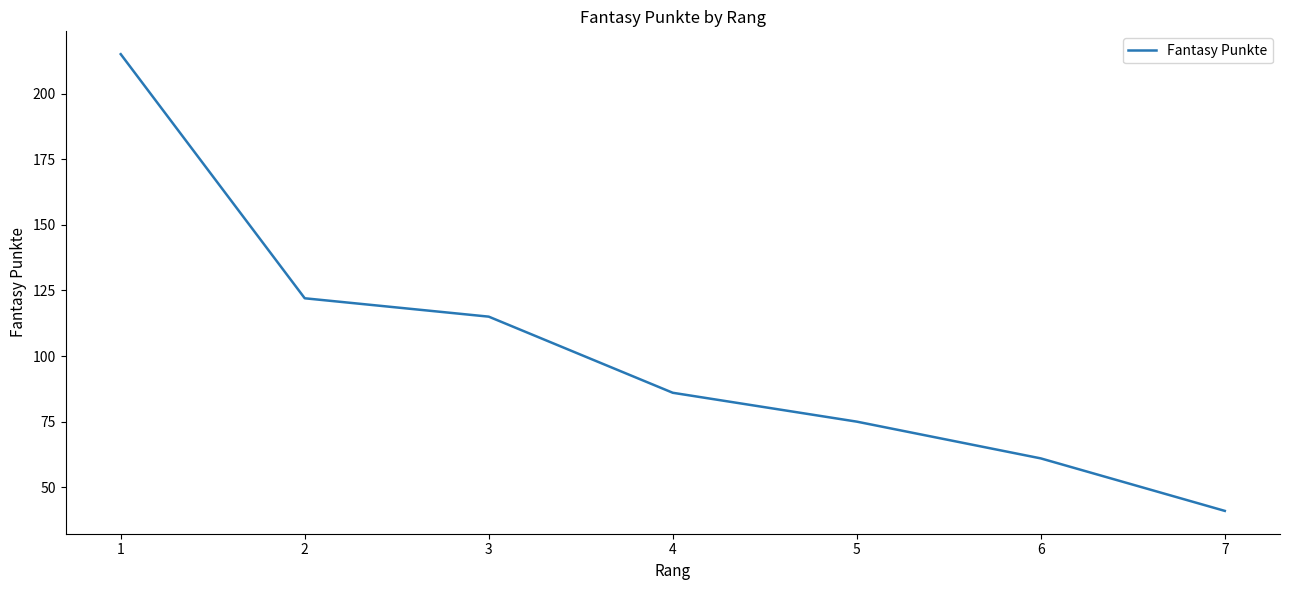

Reading right to left, extract all data points from this chart.

41	61	75	86	115	122	215